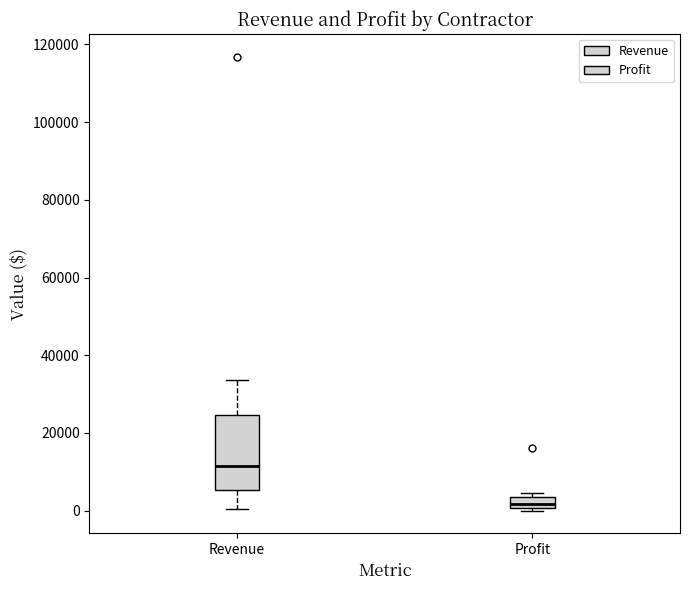

Where does the median line of the box for Profit sit on the y-axis? The values are not printed on the chart, so give them approximately, as read against the axis.

2000